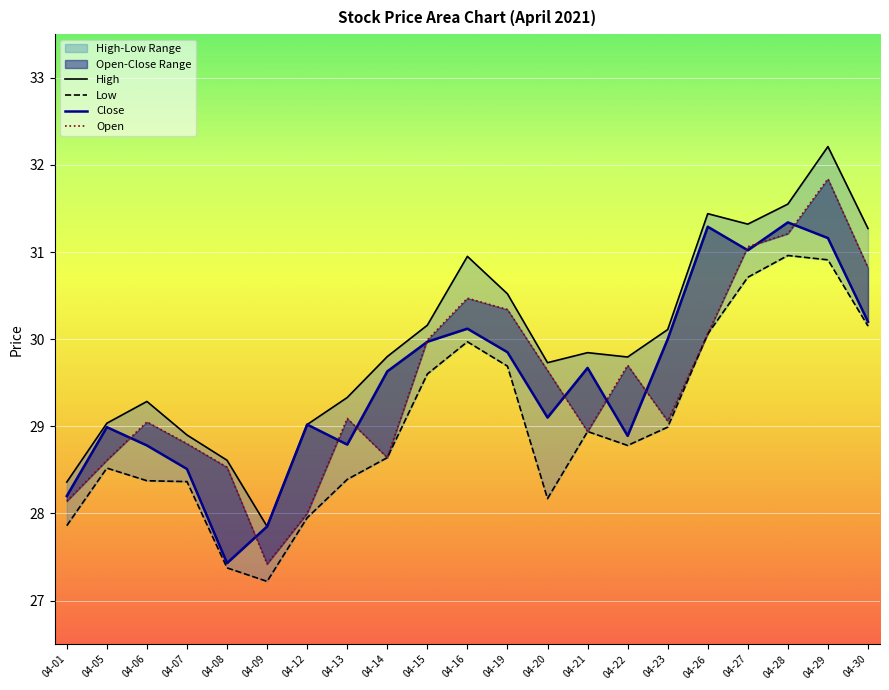

Which category has the lowest value in the Open series?

04-09